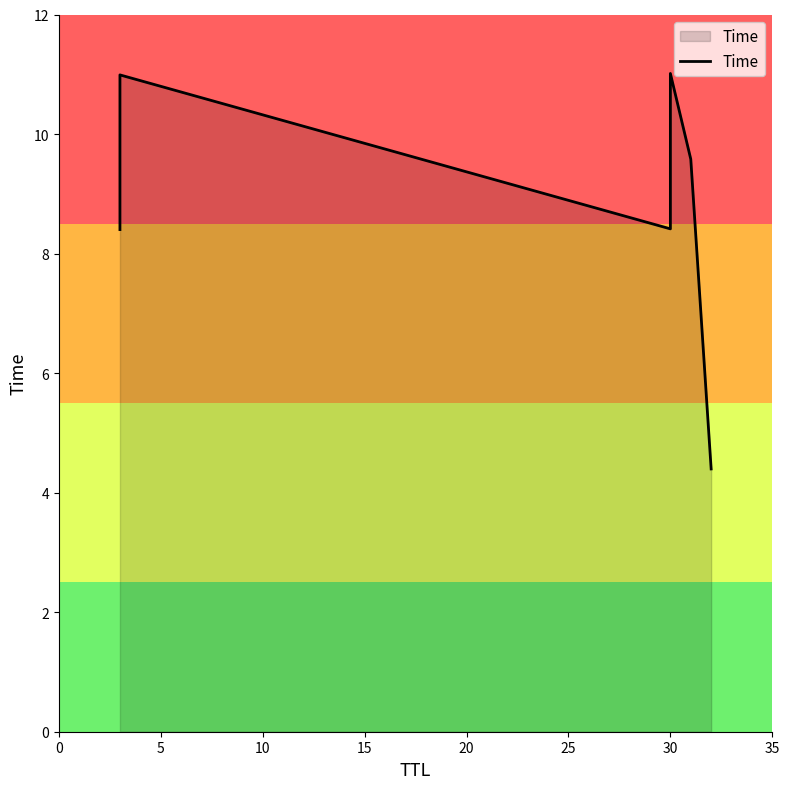

Reading left to right, transcribe all the data shown in this chart.

8.4	11.0	8.4	11.0	9.6	4.4